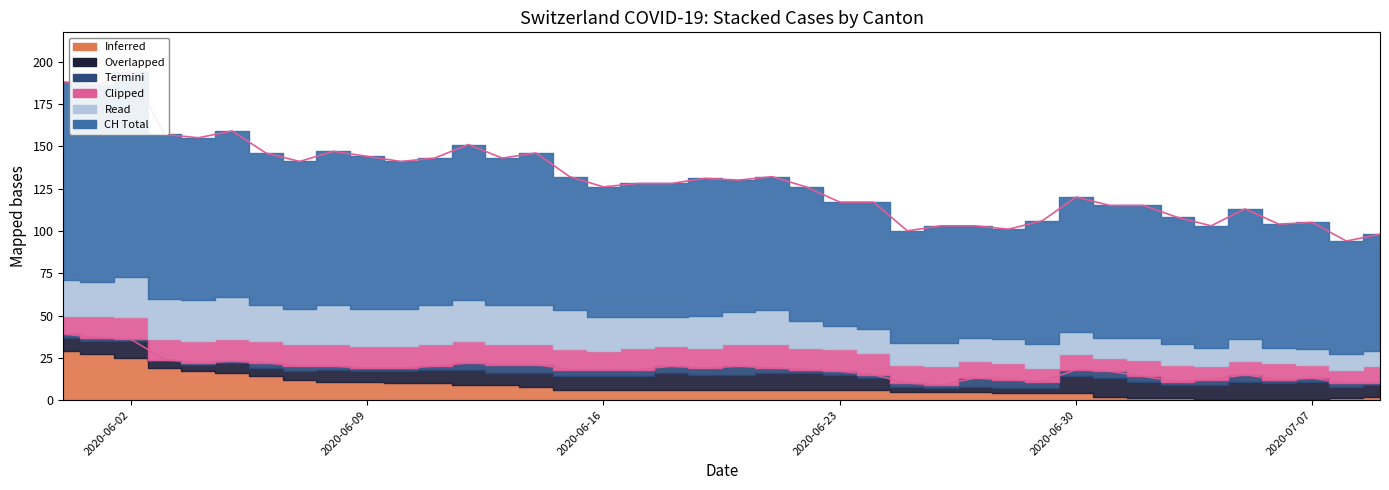

Between 9 and 19, which series saw the biggest shift?

CH